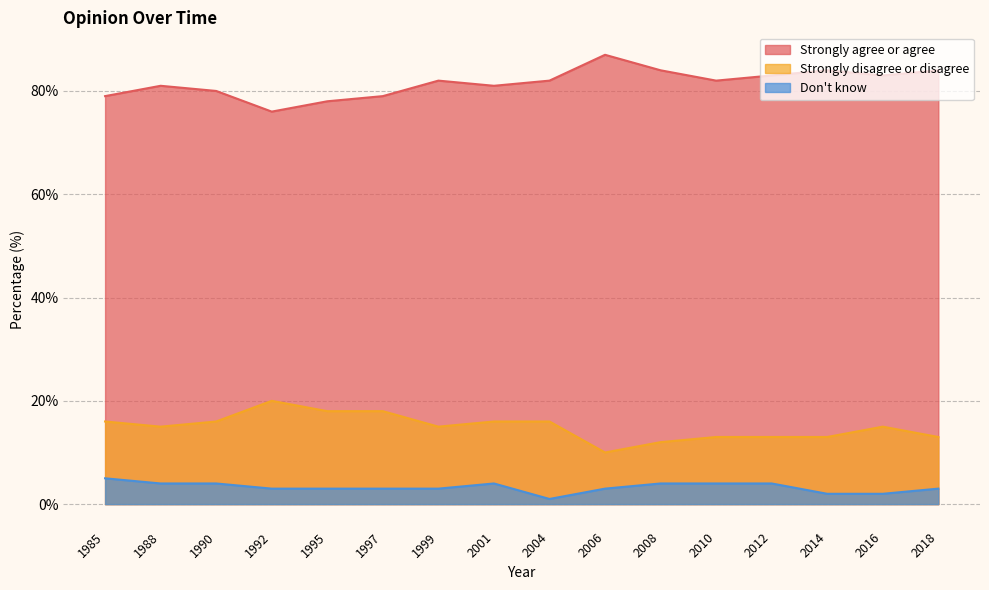

What is the value of the Don't know point at the 3rd from the left?

4